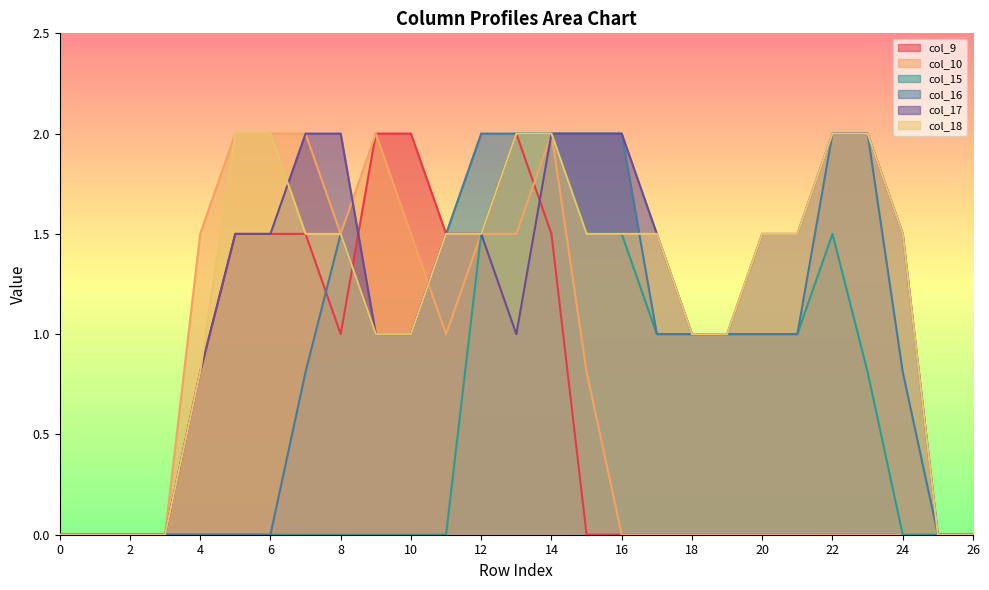

At which category is the sum across all series the highest?

14